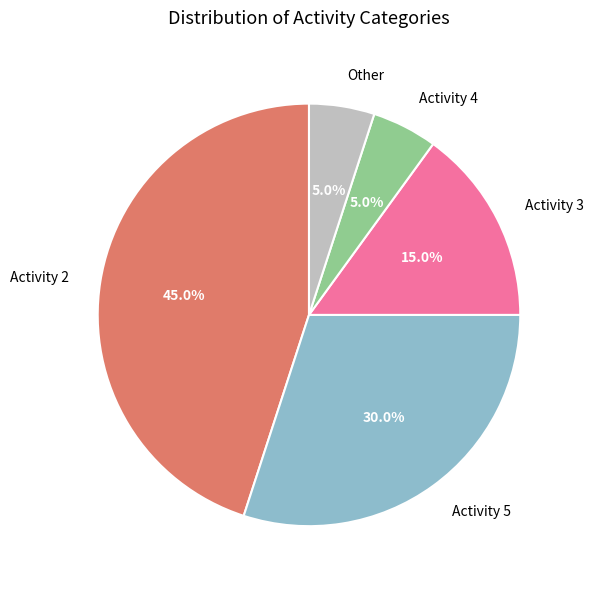

Approximately how many times larger is the value at Activity 5 compared to Other?

6.0